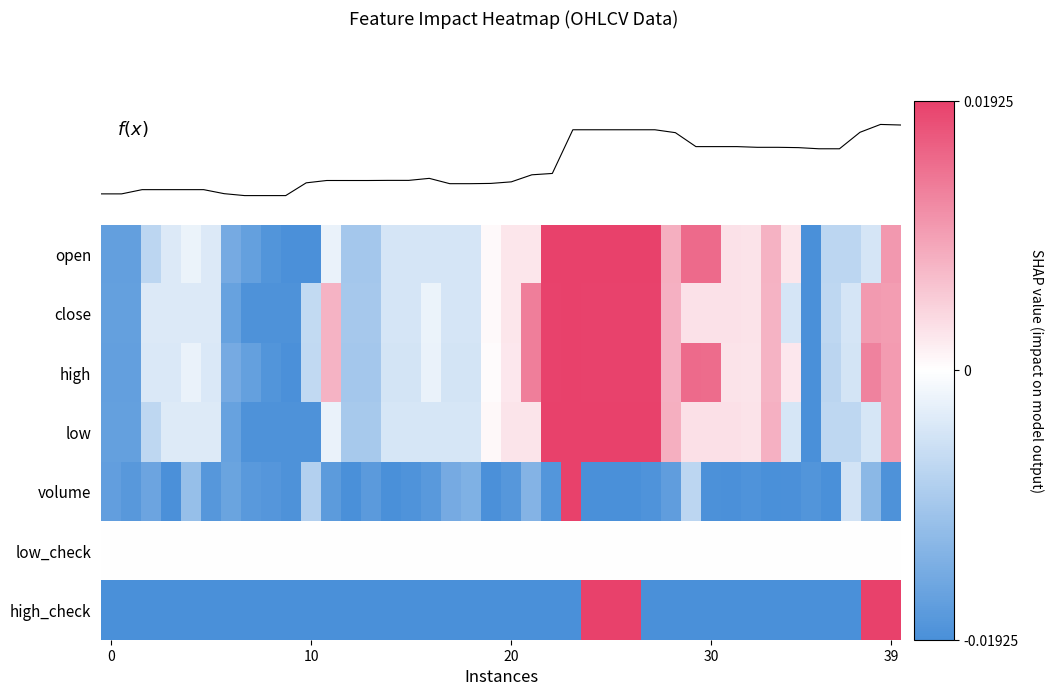

The value of close at 0 is -1.2. True or false?

False